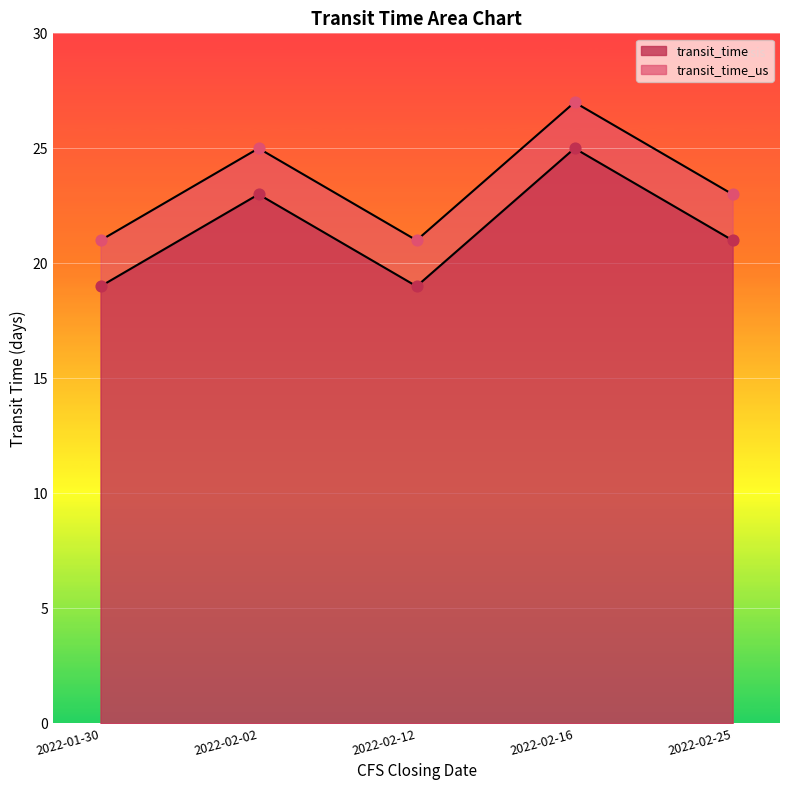

At which category is the sum across all series the highest?

2022-02-16